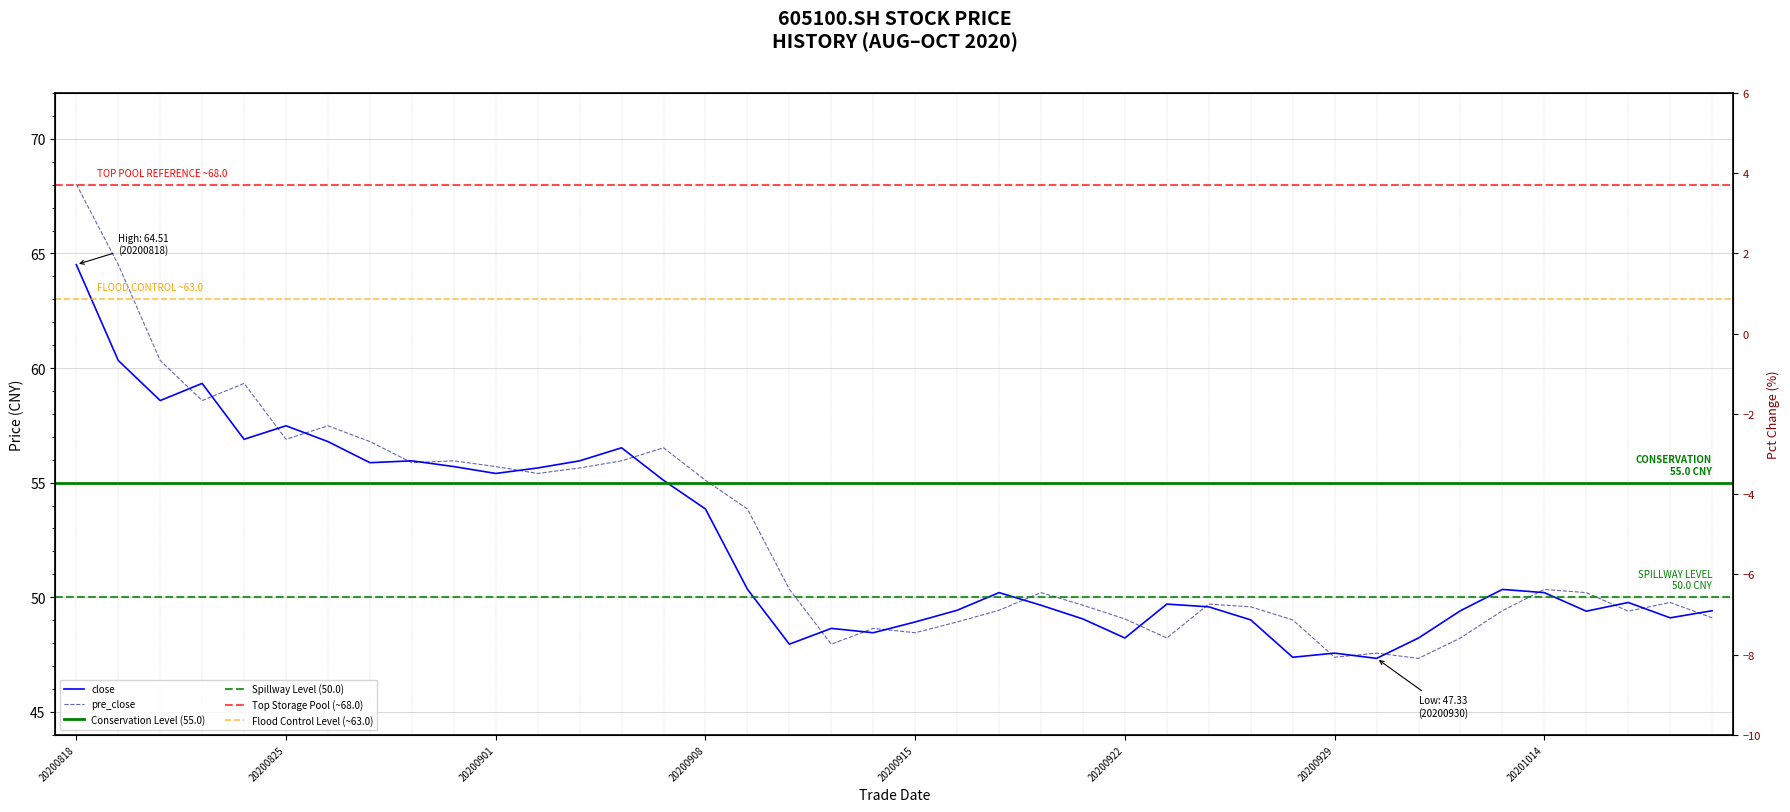

What is the difference between the maximum and second lowest values in the pre_close series?

20.6